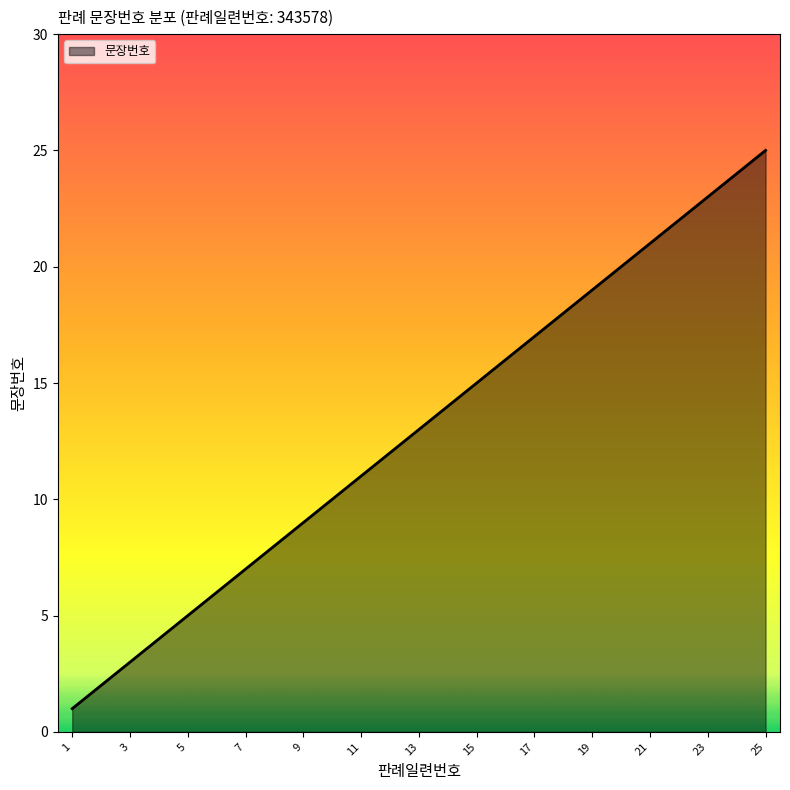

What is the difference between the maximum and minimum values?

24